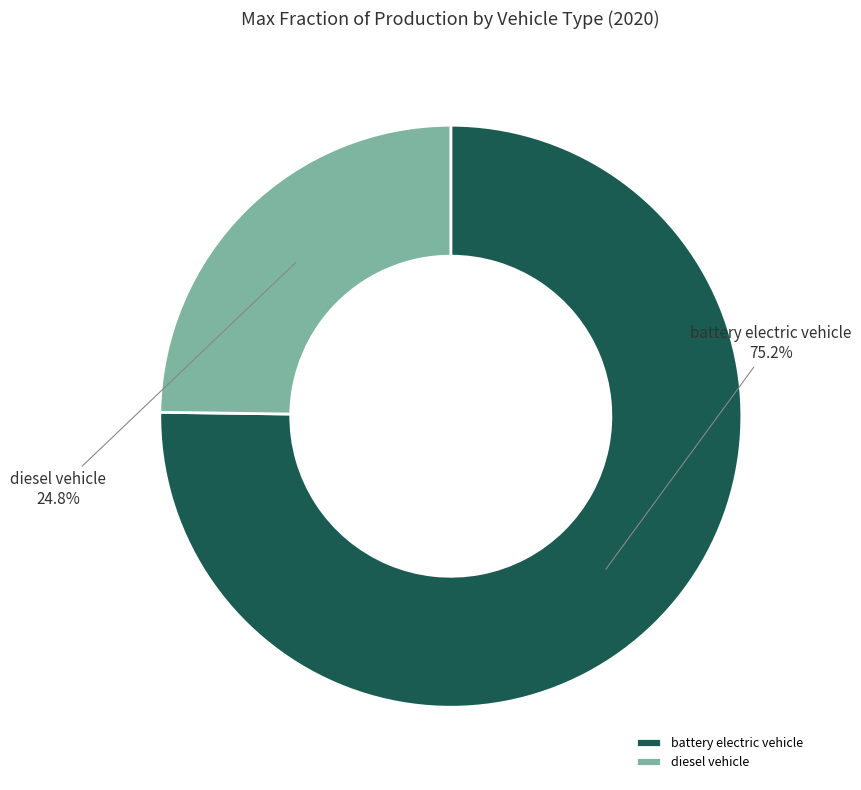

Do diesel vehicle and battery electric vehicle together represent more than half of the pie?

Yes